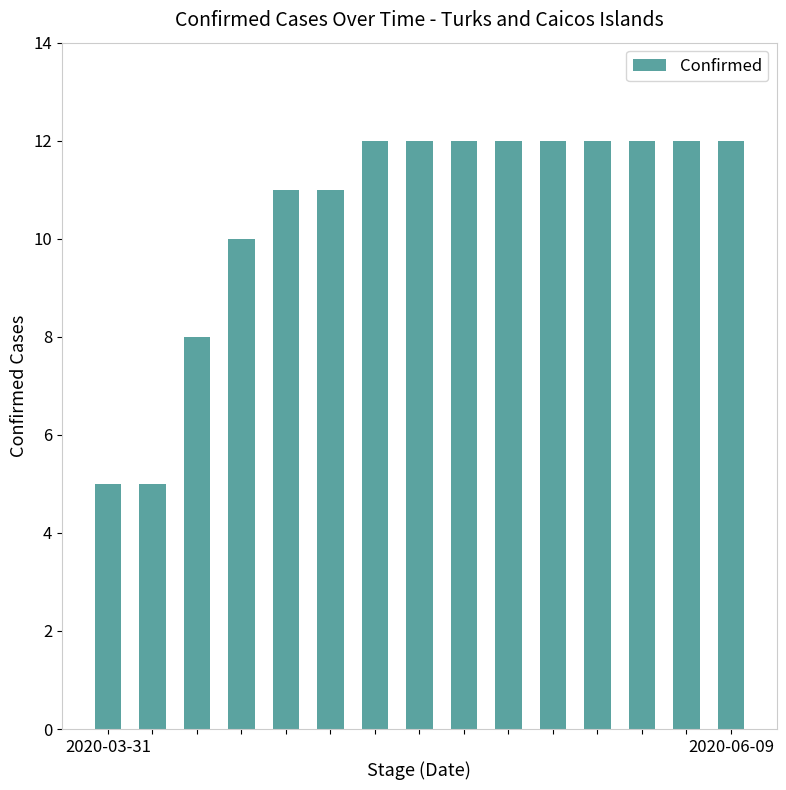

What is the maximum value shown in the chart?

12